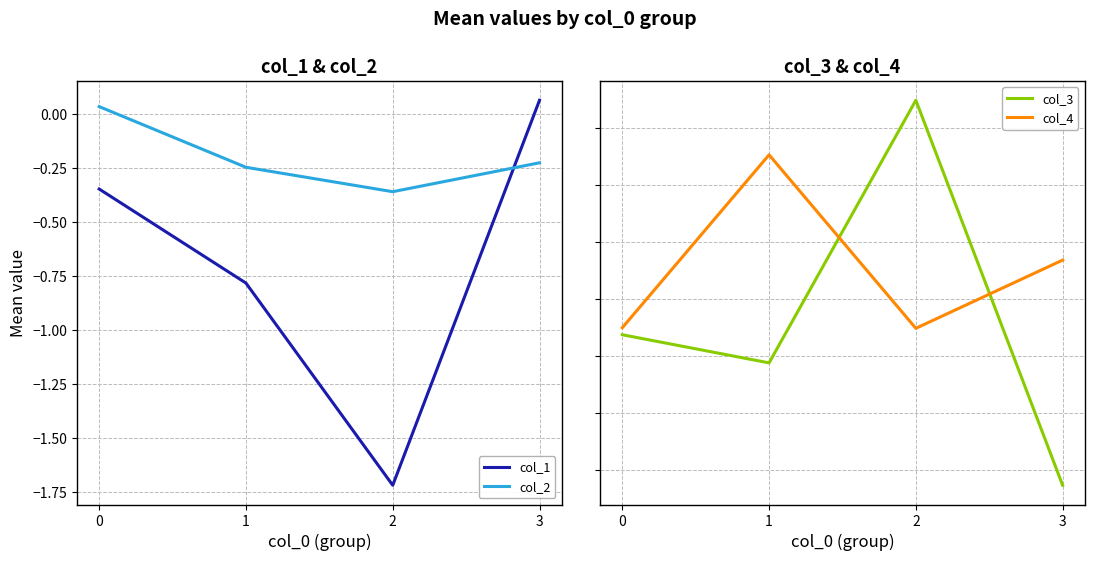

Which series has the widest spread of values?

col_1